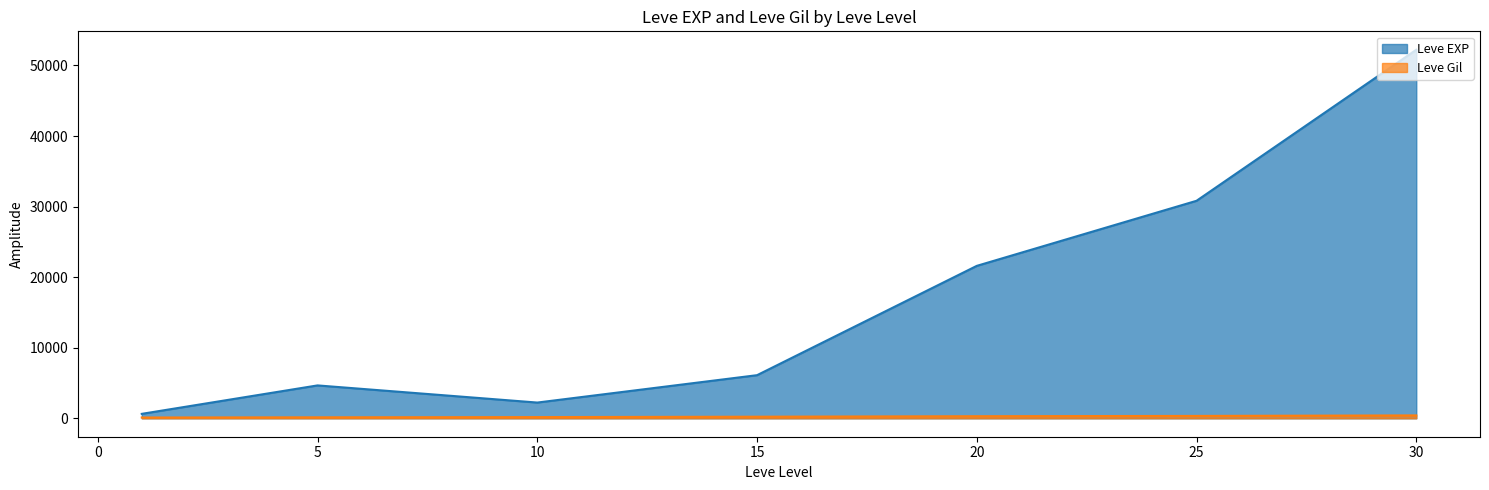

Is the value of Leve EXP at 20 greater than the value of Leve Gil at 20?

Yes